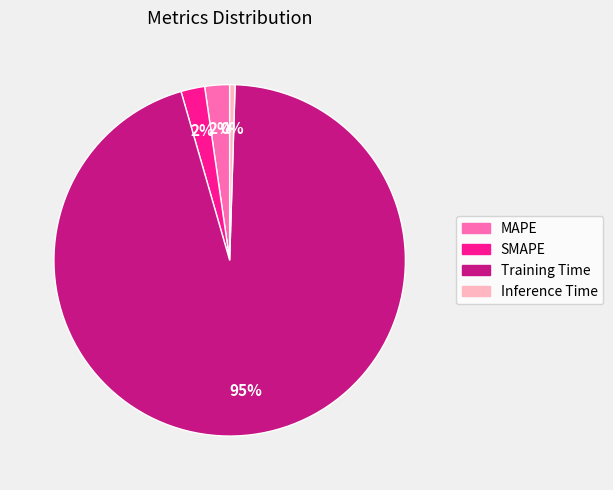

To the nearest percent, what is the average slice percentage?

25%